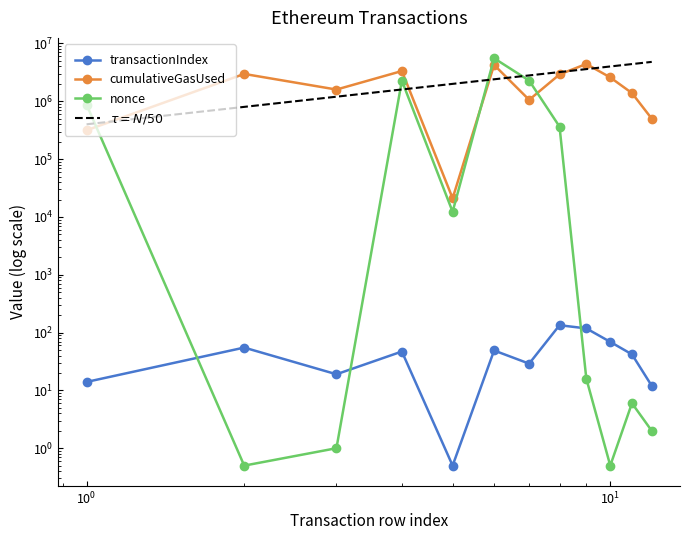

True or false: cumulativeGasUsed and transactionIndex cross at least once.

False